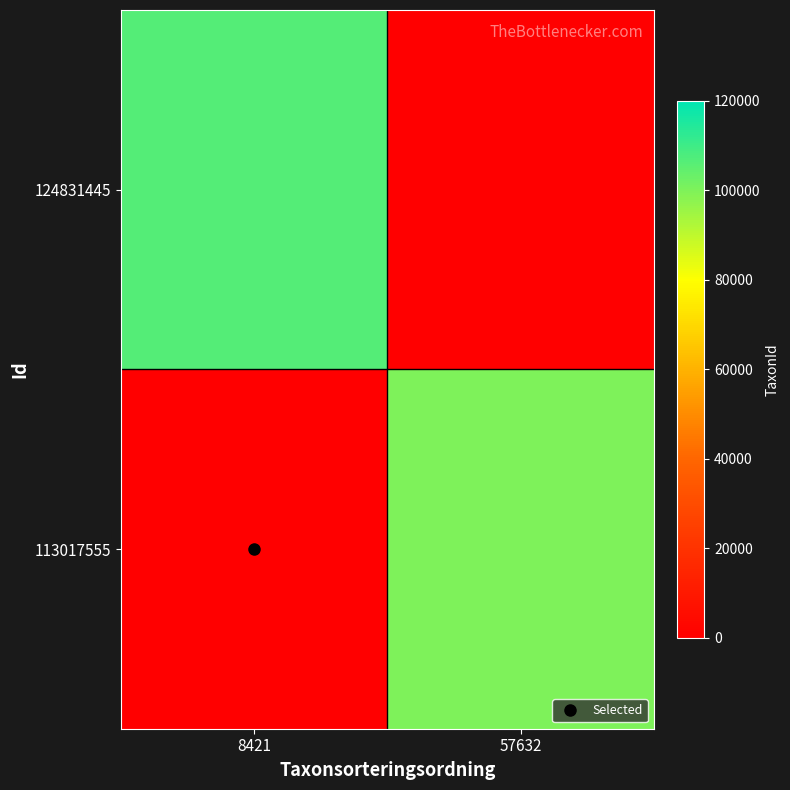

The 113017555 series shows 171970 at 57632. True or false?

False